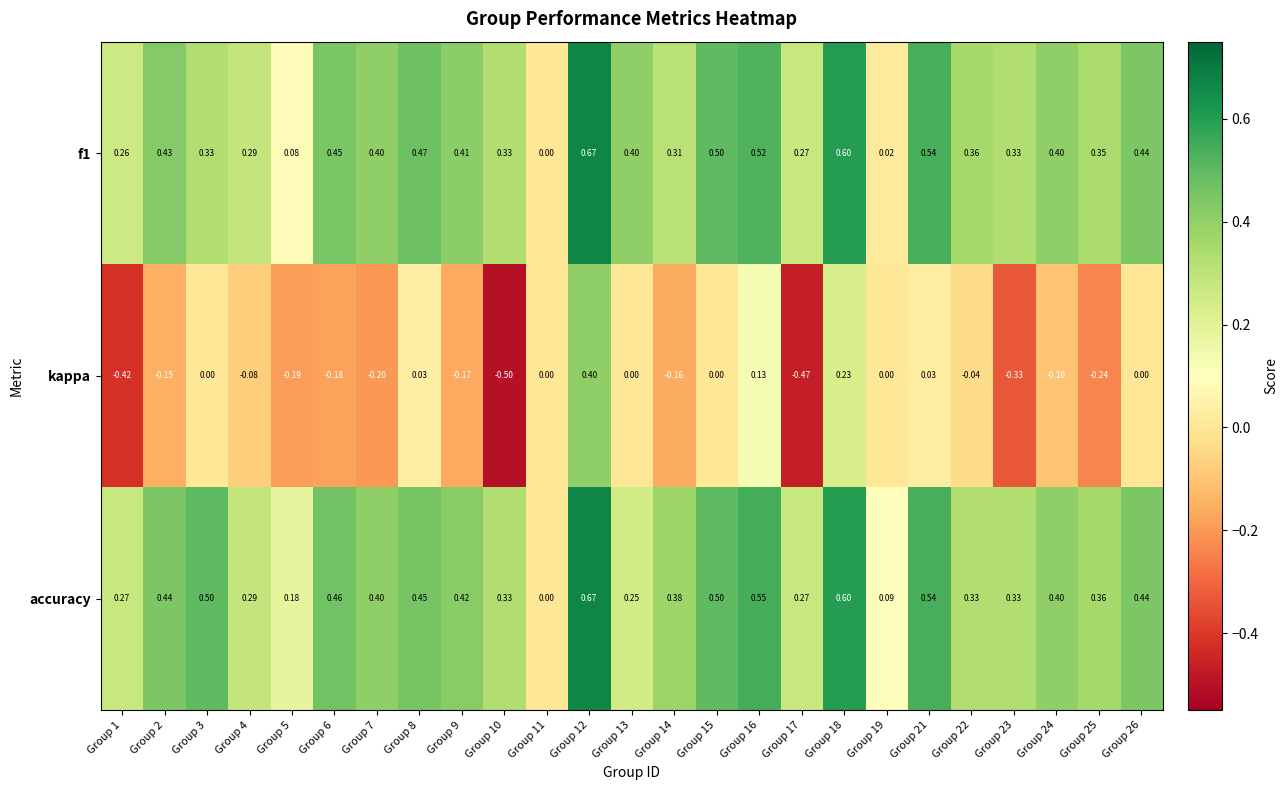

Which series has the widest spread of values?

kappa